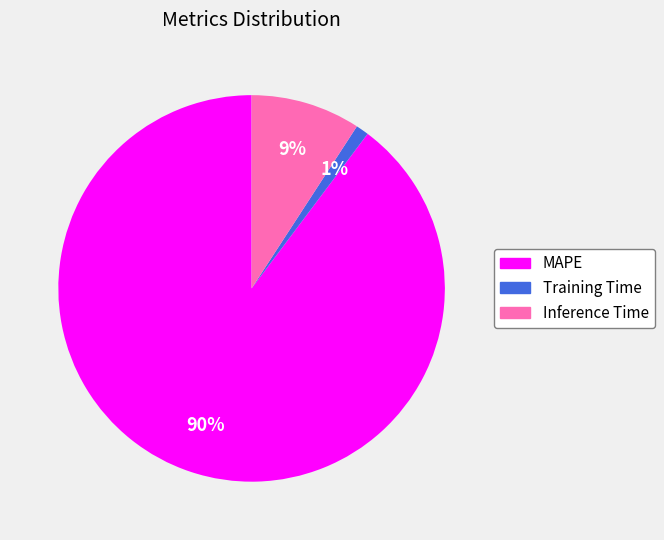

True or false: Training Time accounts for 1% of the total.

True